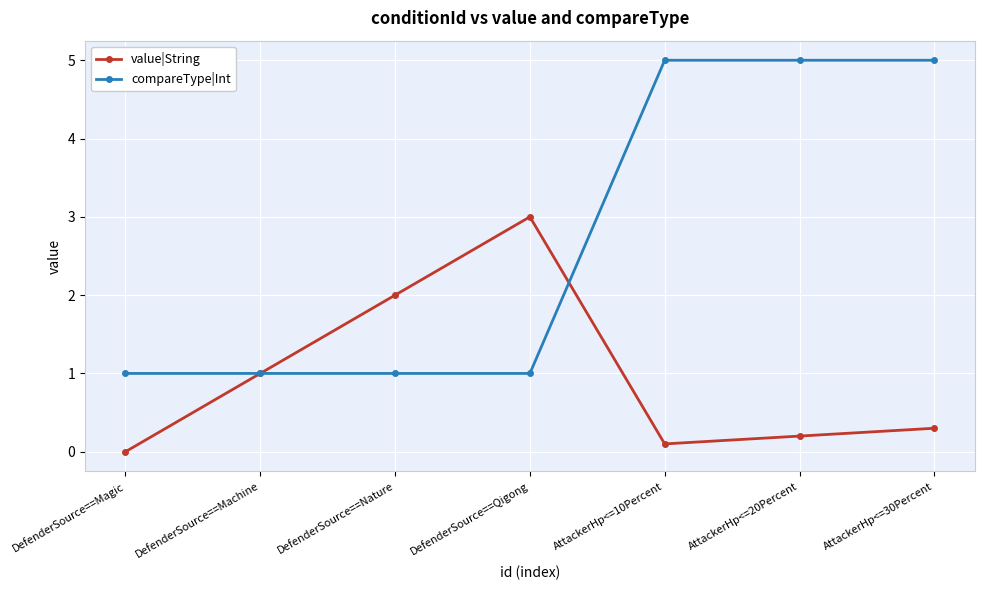

Reading left to right, what are all the values shown in this chart?

value|String: DefenderSource==Magic=0.0	DefenderSource==Machine=1.0	DefenderSource==Nature=2.0	DefenderSource==Qigong=3.0	AttackerHp<=10Percent=0.1	AttackerHp<=20Percent=0.2	AttackerHp<=30Percent=0.3
compareType|Int: DefenderSource==Magic=1.0	DefenderSource==Machine=1.0	DefenderSource==Nature=1.0	DefenderSource==Qigong=1.0	AttackerHp<=10Percent=5.0	AttackerHp<=20Percent=5.0	AttackerHp<=30Percent=5.0